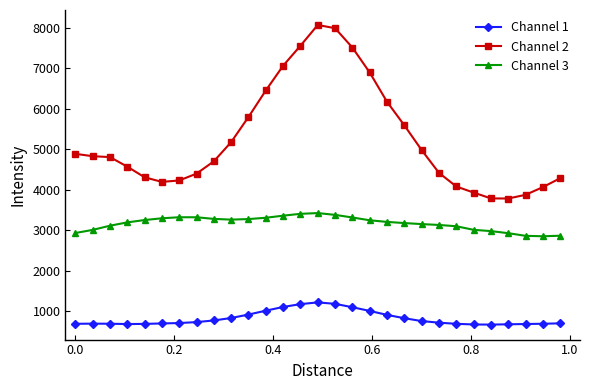

List the series in order of their overall mean, lowest first.

Channel 1, Channel 3, Channel 2